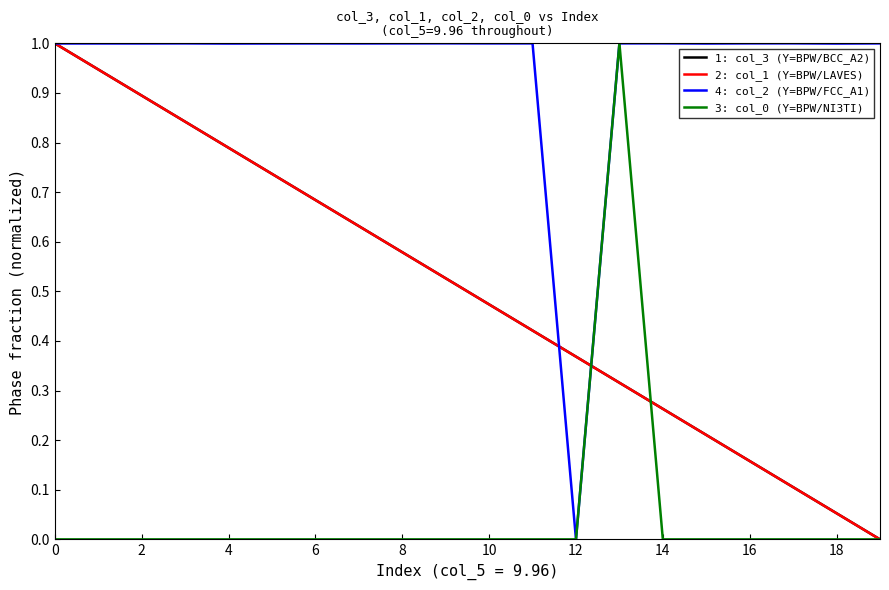

What is the maximum value shown in the chart?

1.0